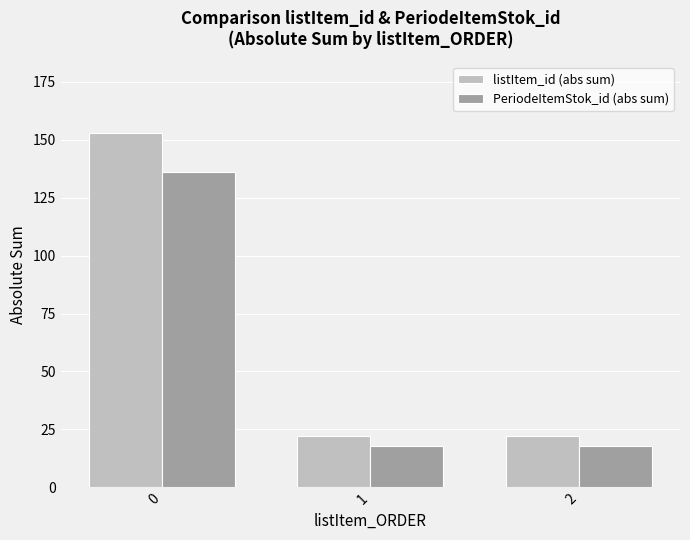

How many data points does each series have?

3